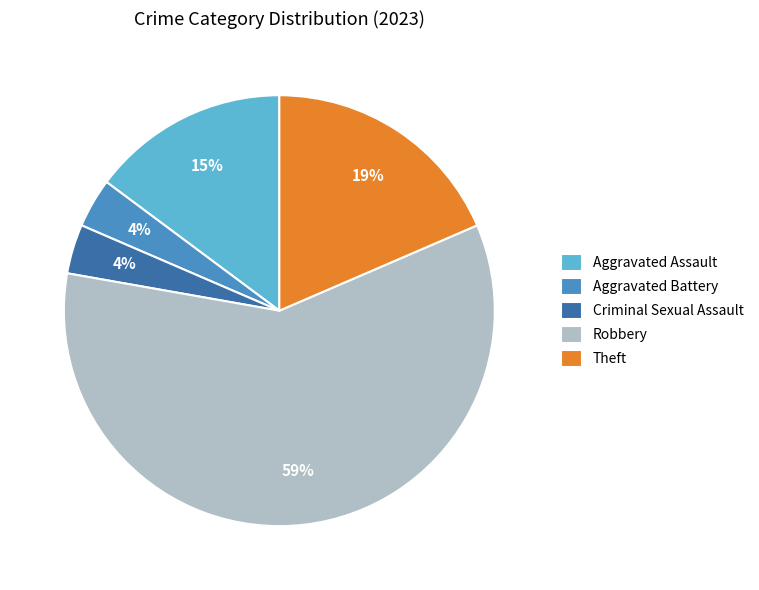

What percentage is the Criminal Sexual Assault slice, to the nearest percent?

4%